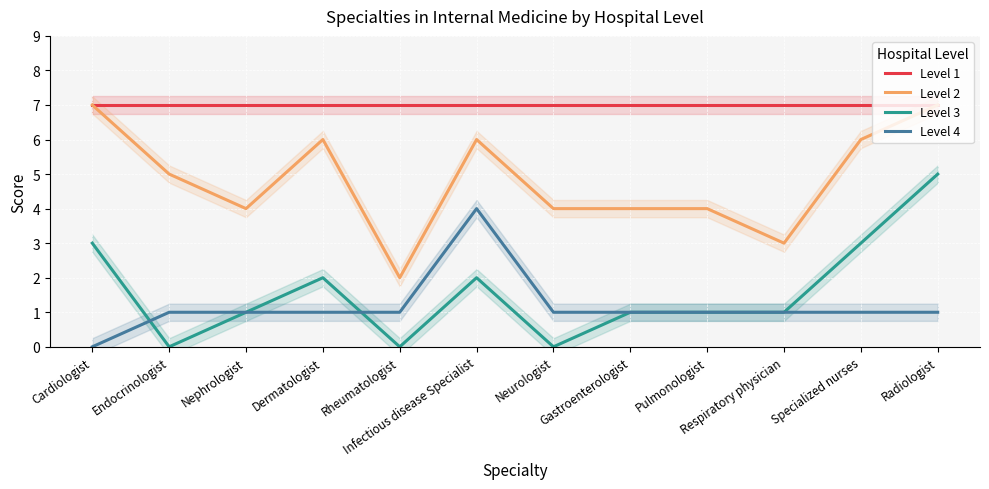

What value does the Level 1 series have at Cardiologist?

7